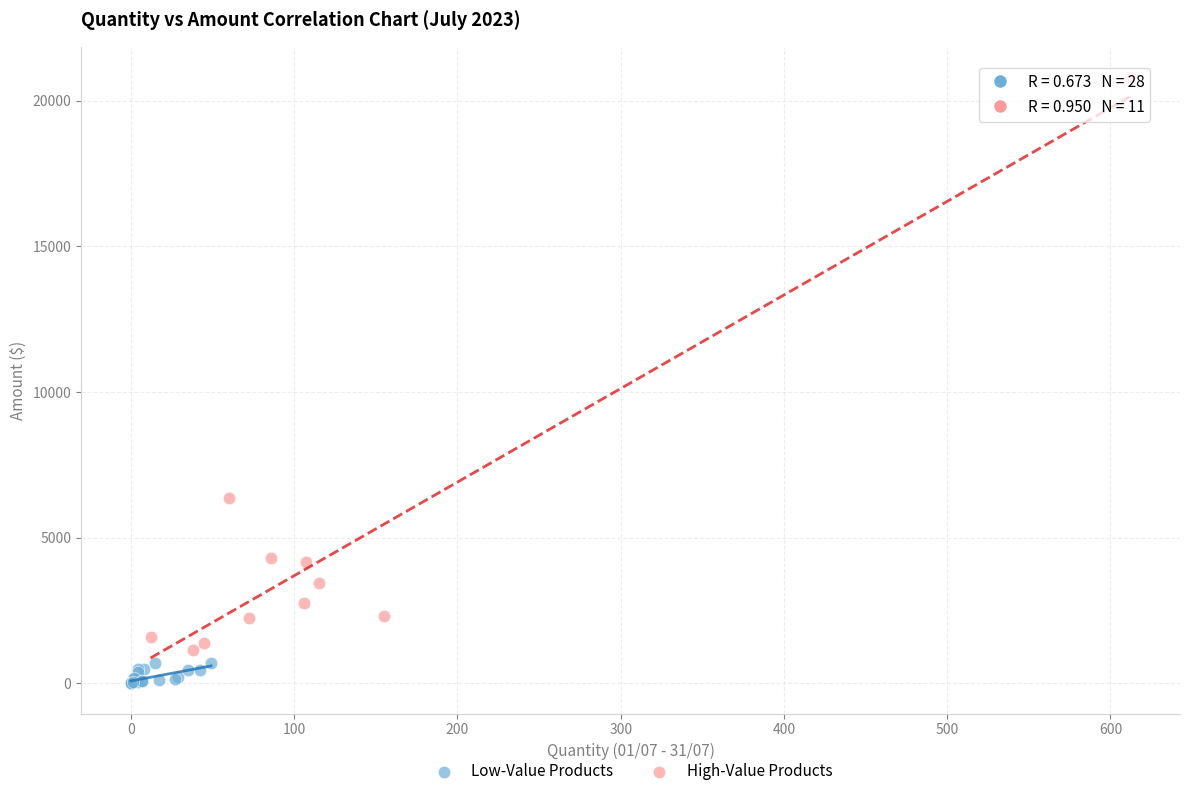

Which series has the widest spread of Y values?

High-Value Products